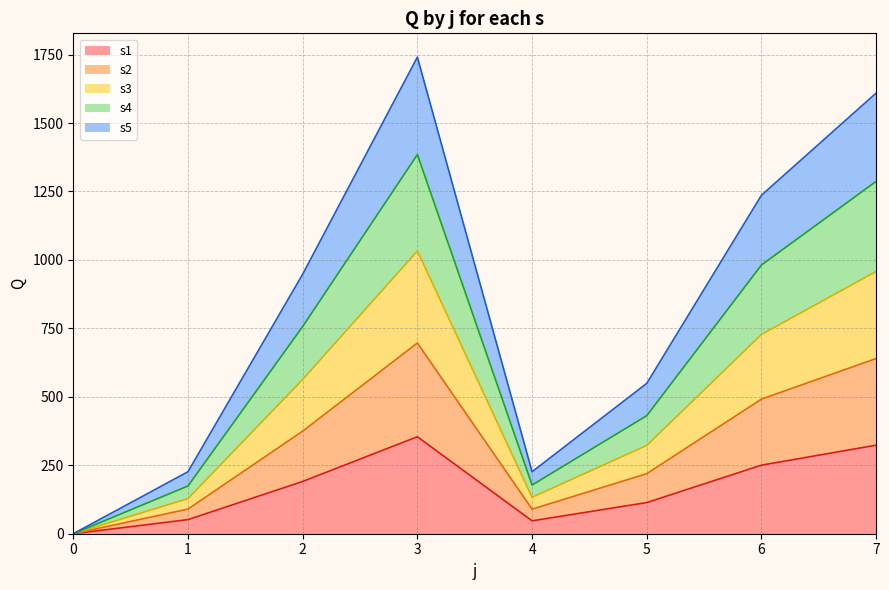

Which series has the largest range (max minus min)?

s4